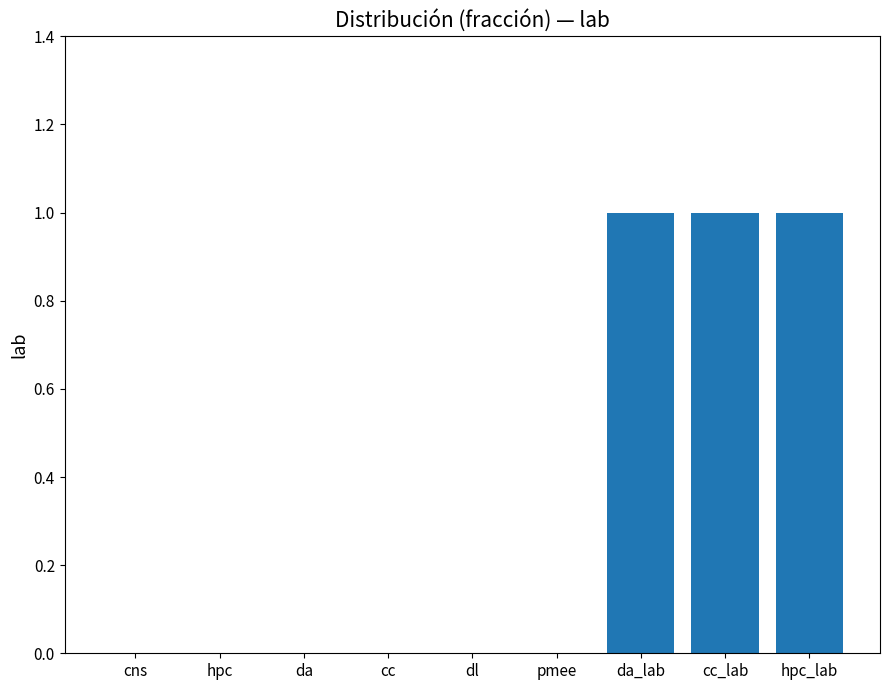

What is the sum of all values?

3